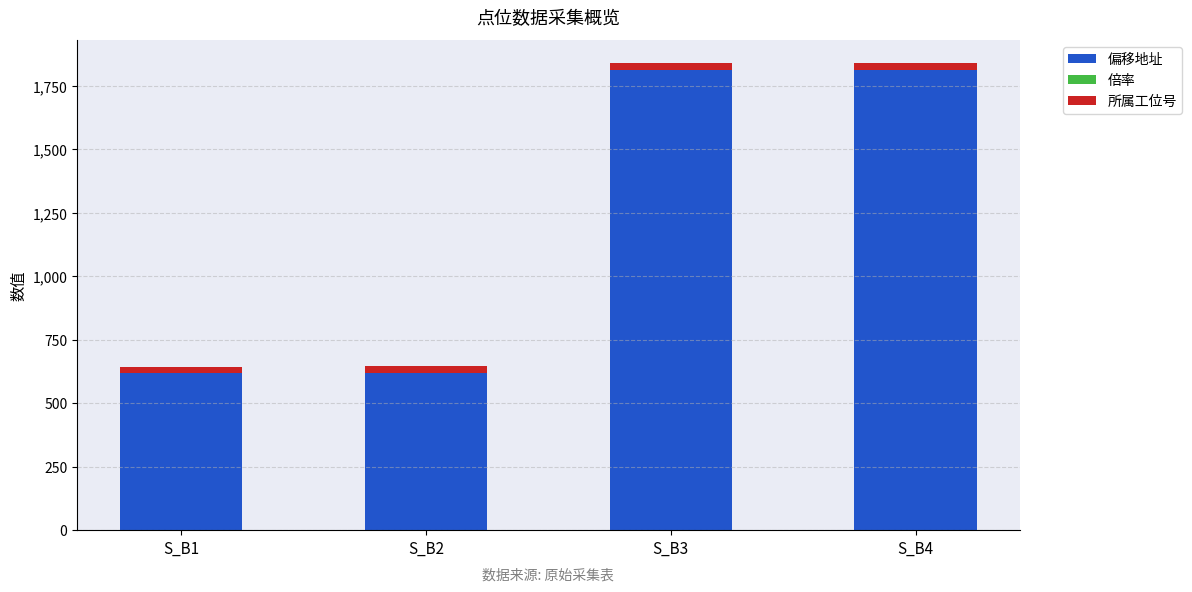

Are the bars grouped side by side (vs. stacked)?

No